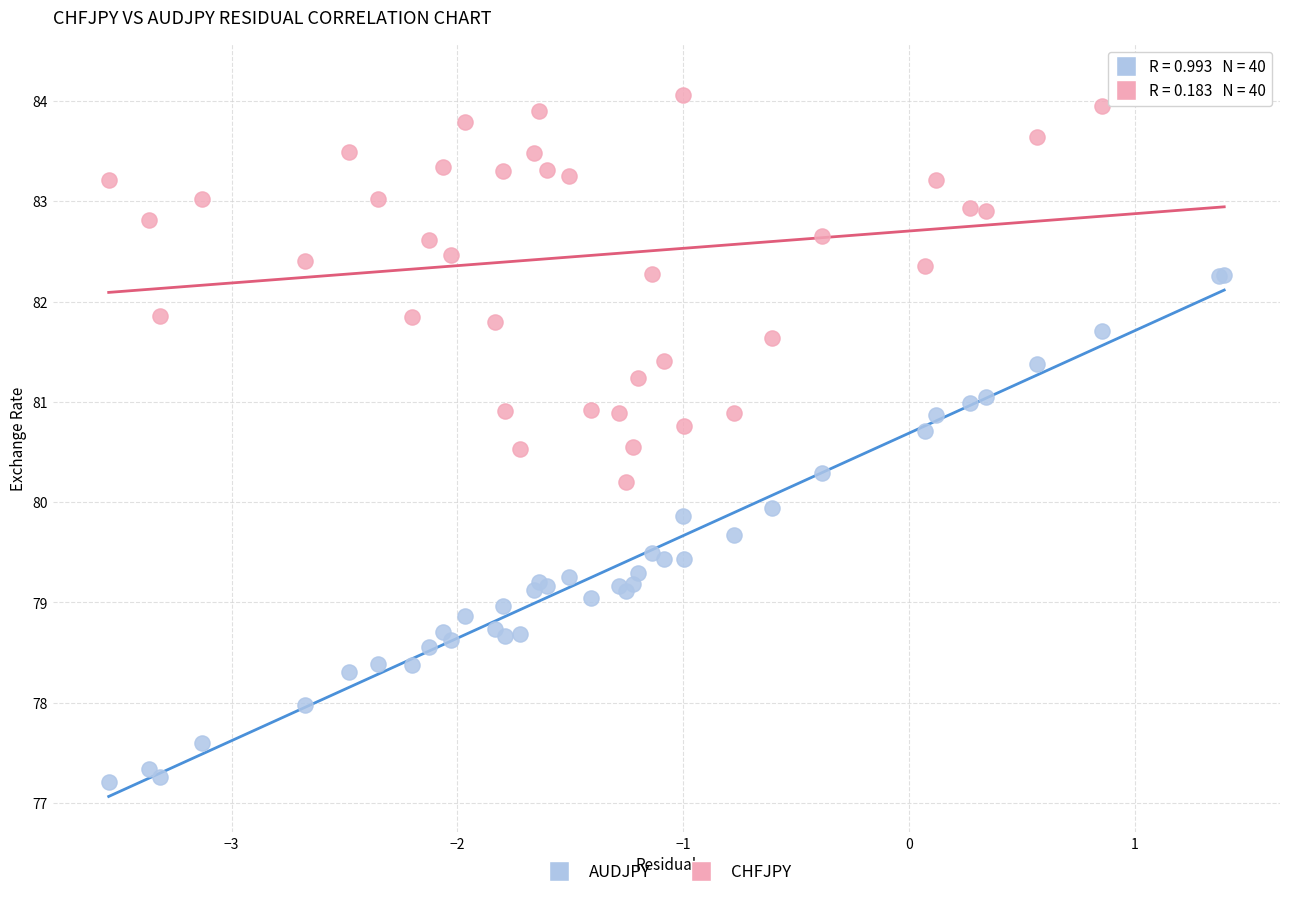

Which series contains the lowest Y value?

AUDJPY